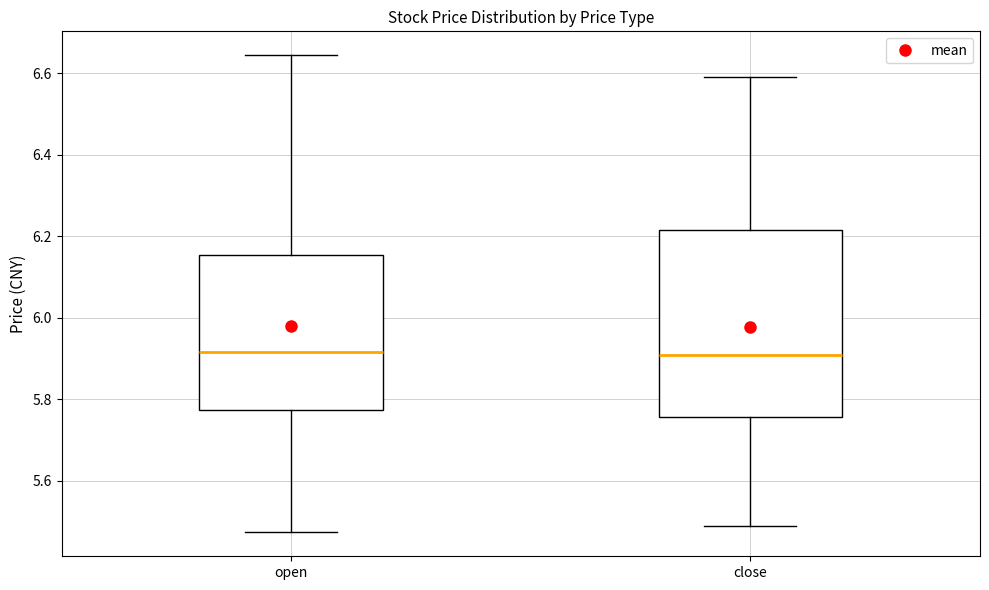

Reading left to right, read every box against the y-axis: the position of its median line, the range the box covers, and the ends of its whiskers. The values are not printed on the chart, so give them approximately, as read against the axis.

open: median 5.92, box 5.78 to 6.16, whiskers 5.48 to 6.64
close: median 5.90, box 5.76 to 6.22, whiskers 5.48 to 6.60